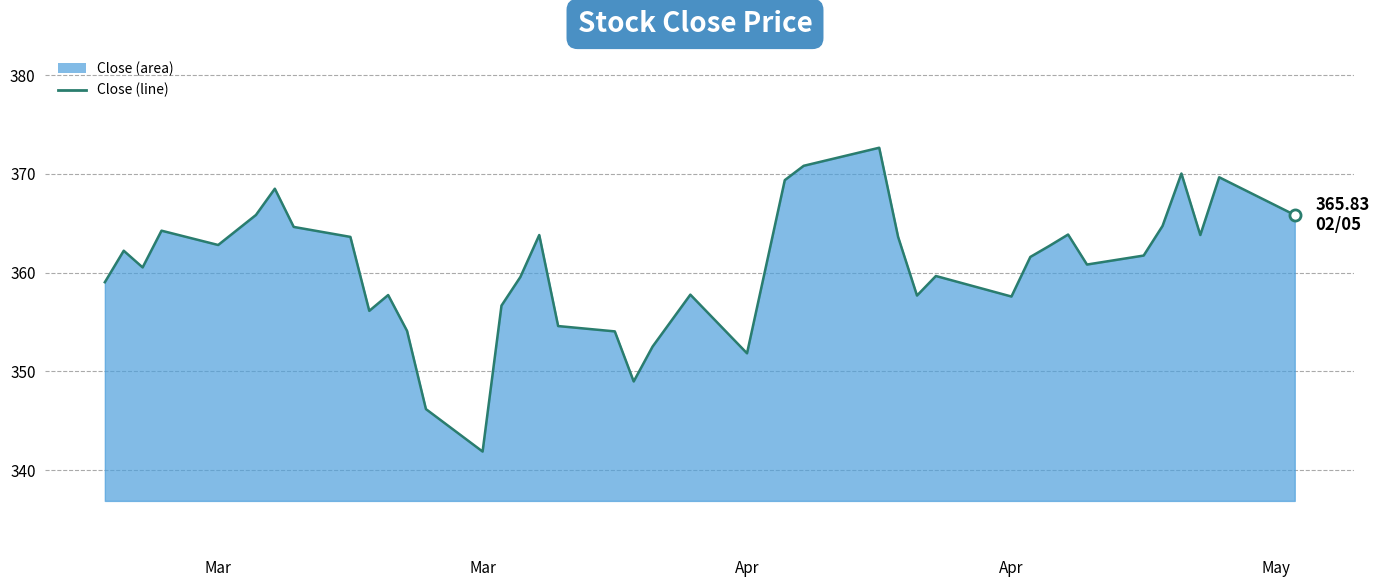

How many data points are less than 361?

19